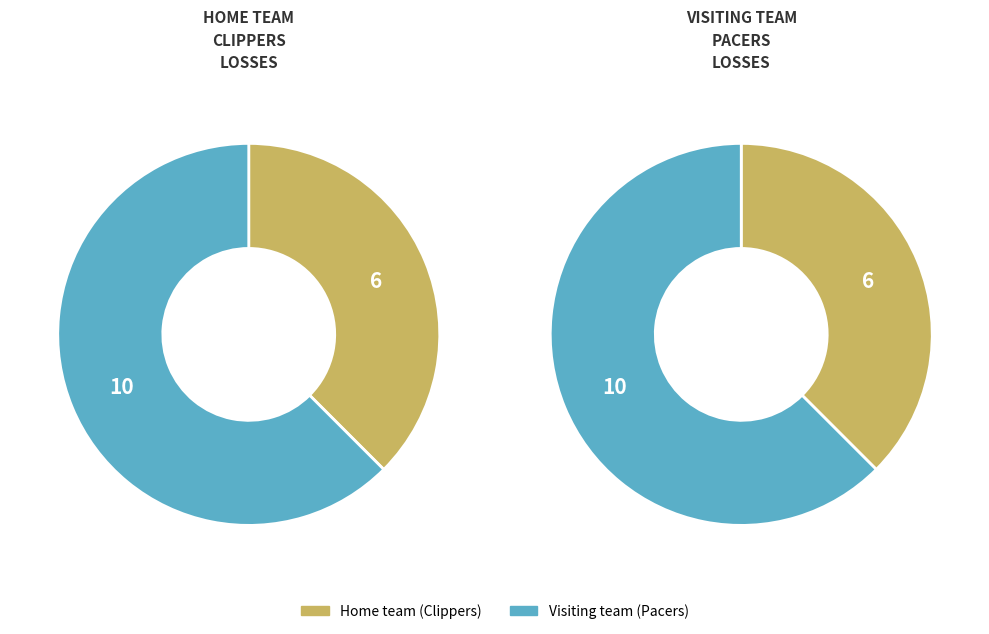

Count the number of slices in the pie.

2